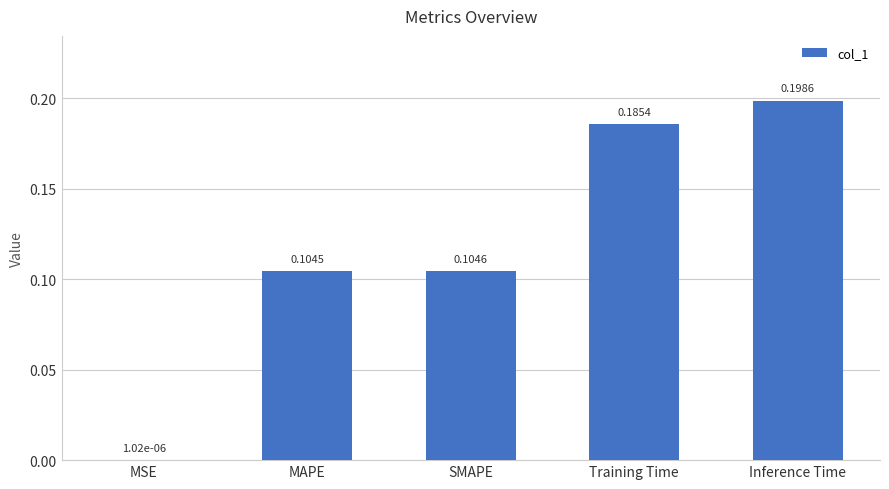

How many categories are shown in the chart?

5